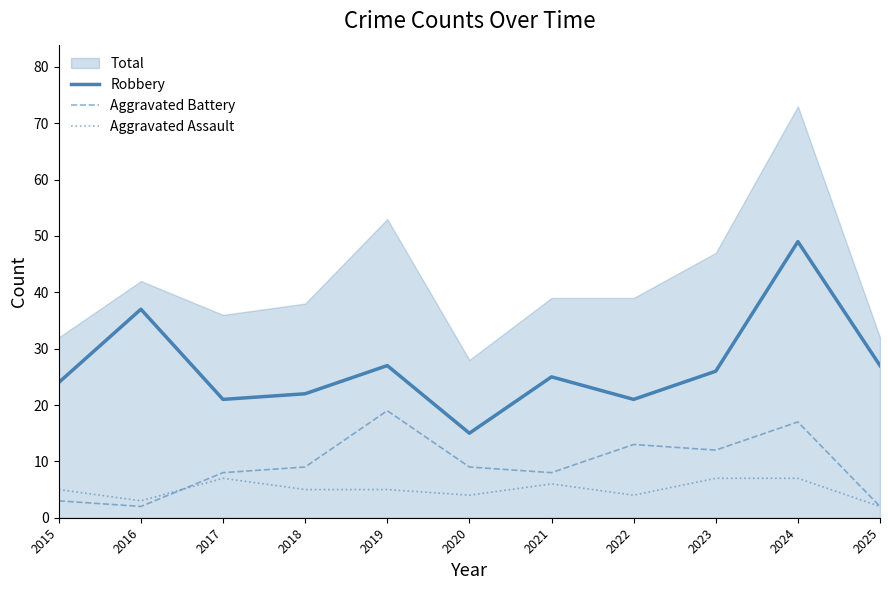

The value of Aggravated Assault at 2015 is 5. True or false?

True